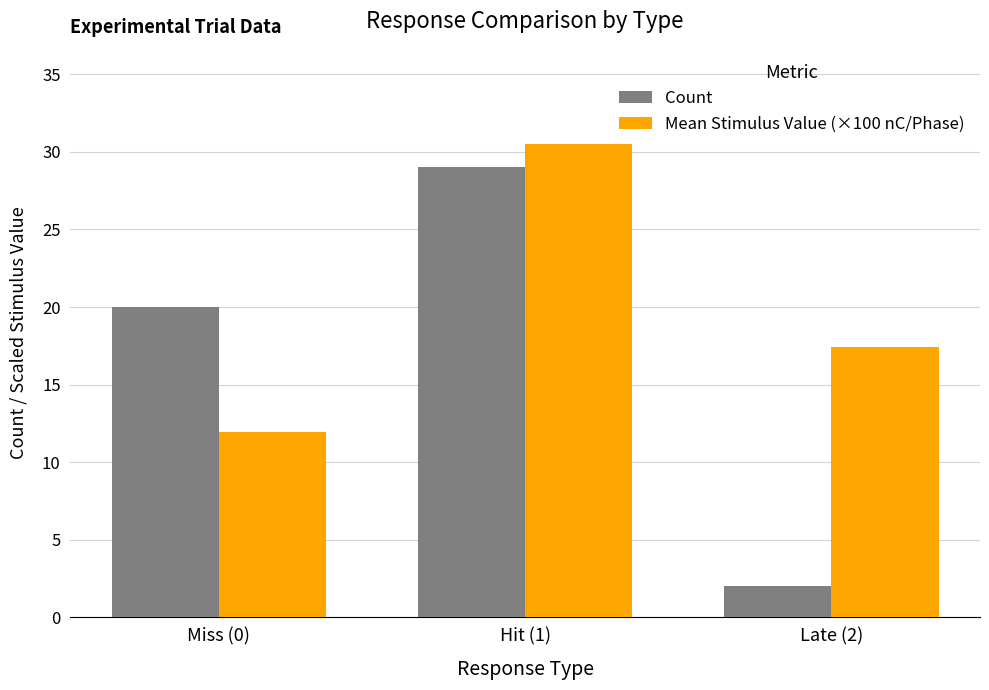

What position from the left is Hit (1)?

2